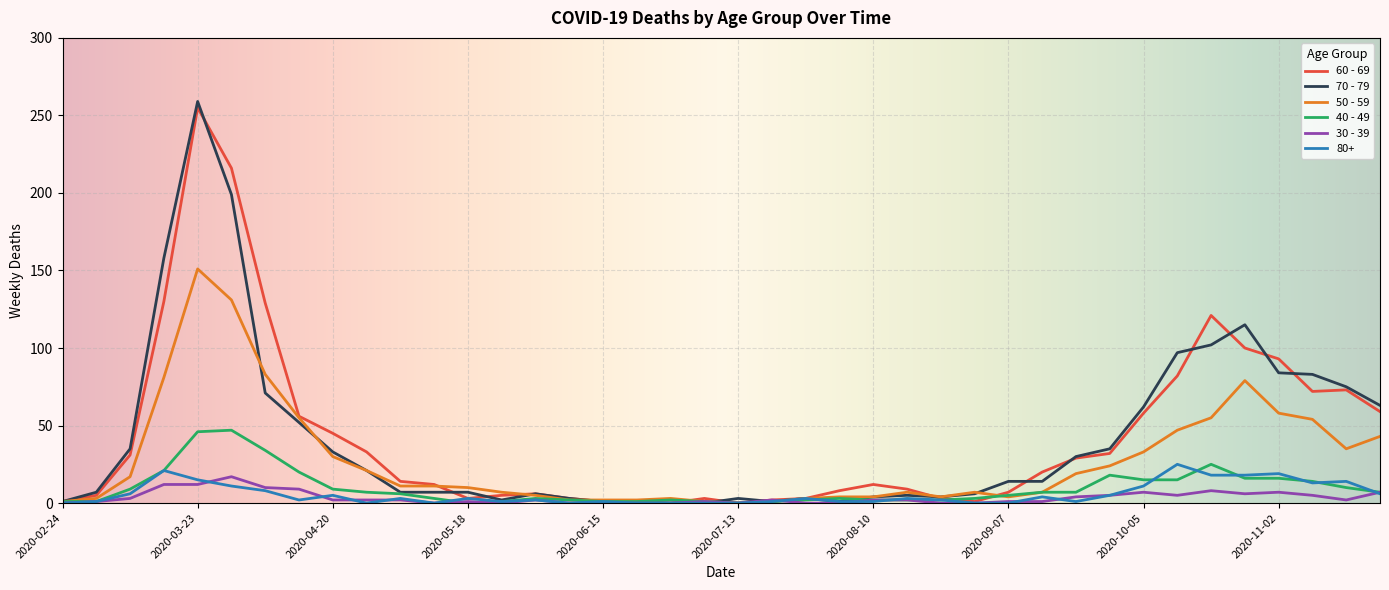

Which series has the widest spread of values?

70 - 79